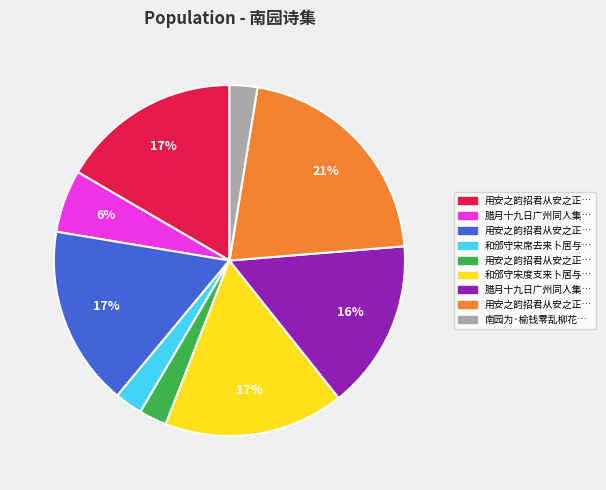

Is there a majority slice in this chart?

No